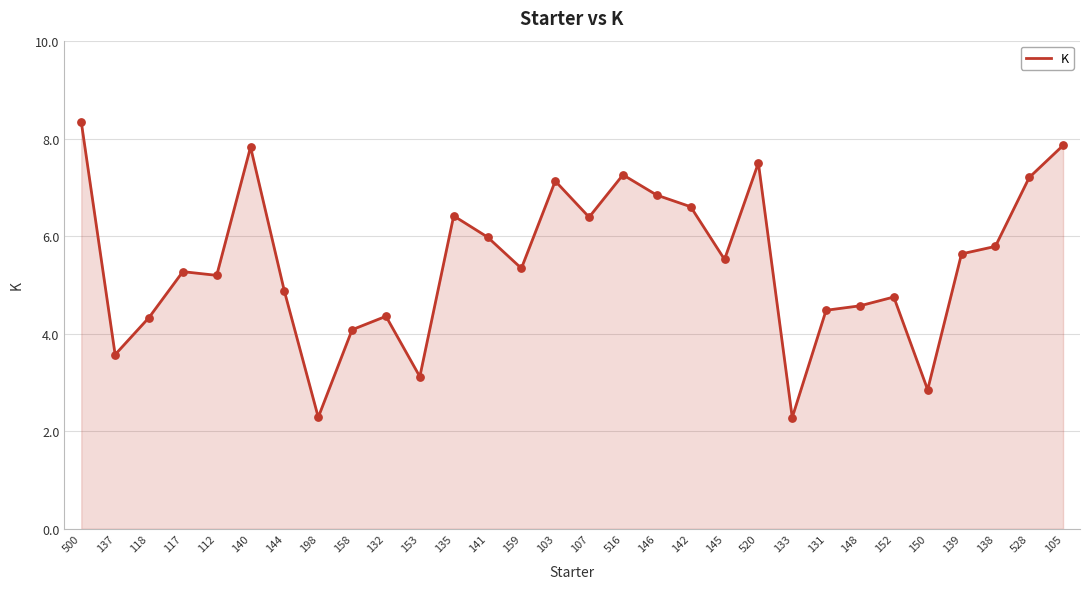

Approximately how many times larger is the value at 139 compared to 528?

0.8